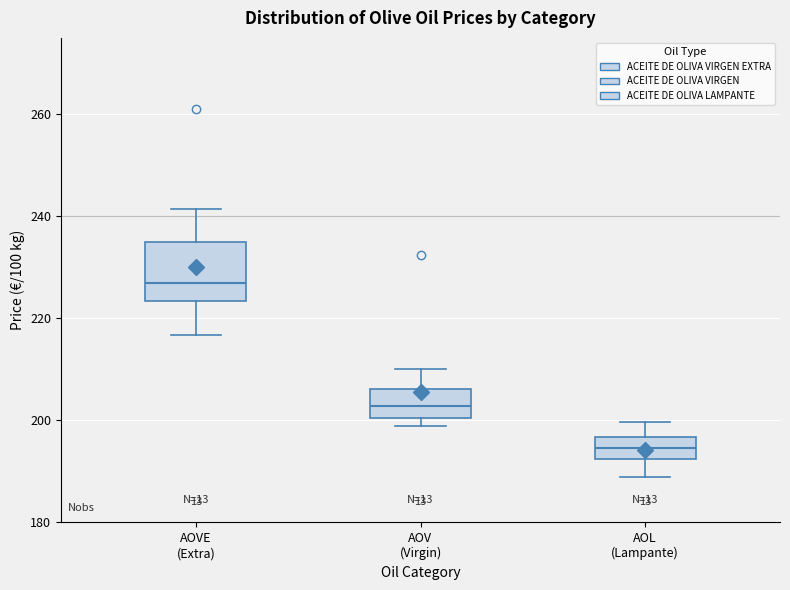

Comparing the boxes themselves (not the whiskers), which one is the tallest?

AOVE (Extra)